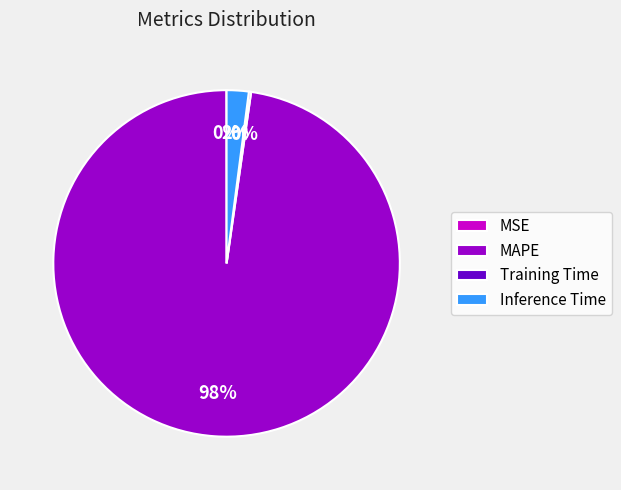

What percentage is the Inference Time slice, to the nearest percent?

2%